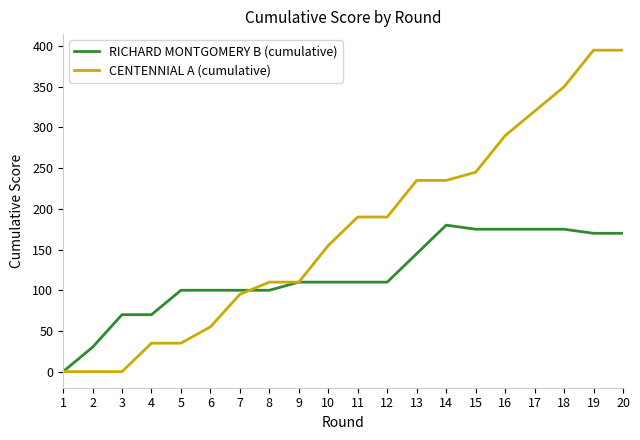

Which series has the widest spread of values?

CENTENNIAL A (cumulative)